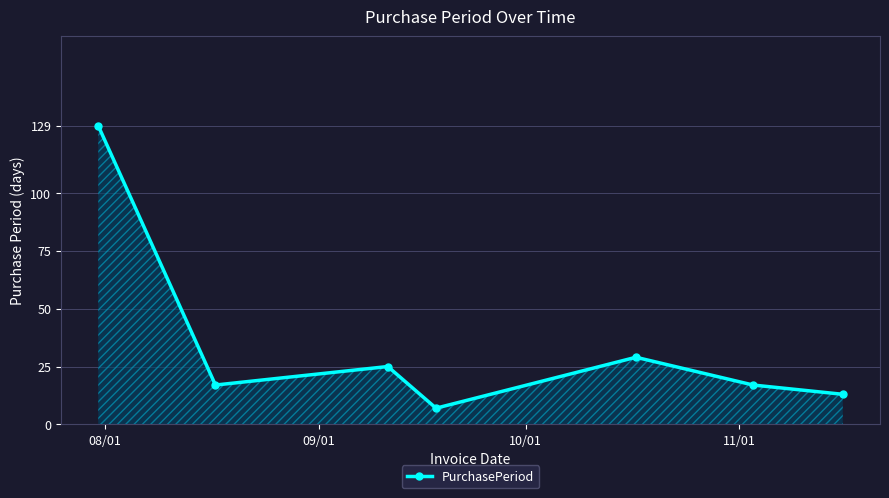

How many interior local valleys (lower than both neighbors) does the data have?

2